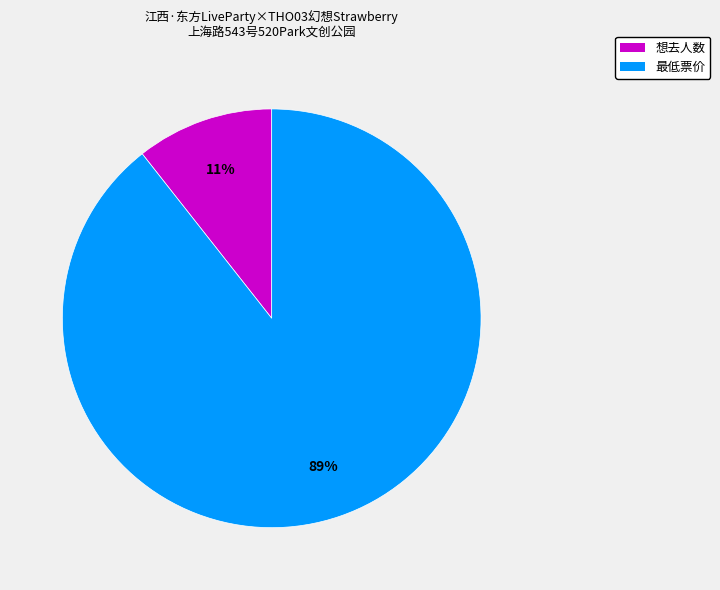

Is there any slice that represents more than half of the pie?

Yes